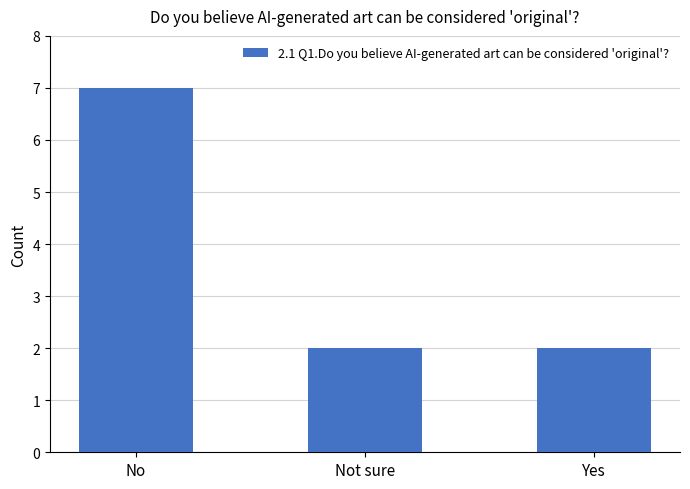

The chart shows a value of 1 at Not sure. True or false?

False